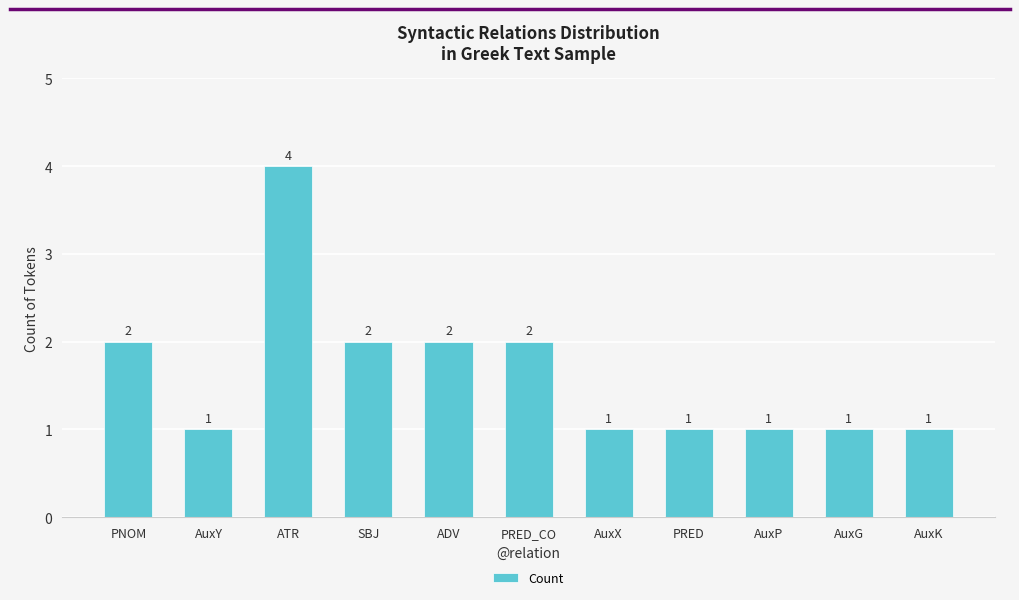

At which category does the chart reach its peak across all series?

ATR